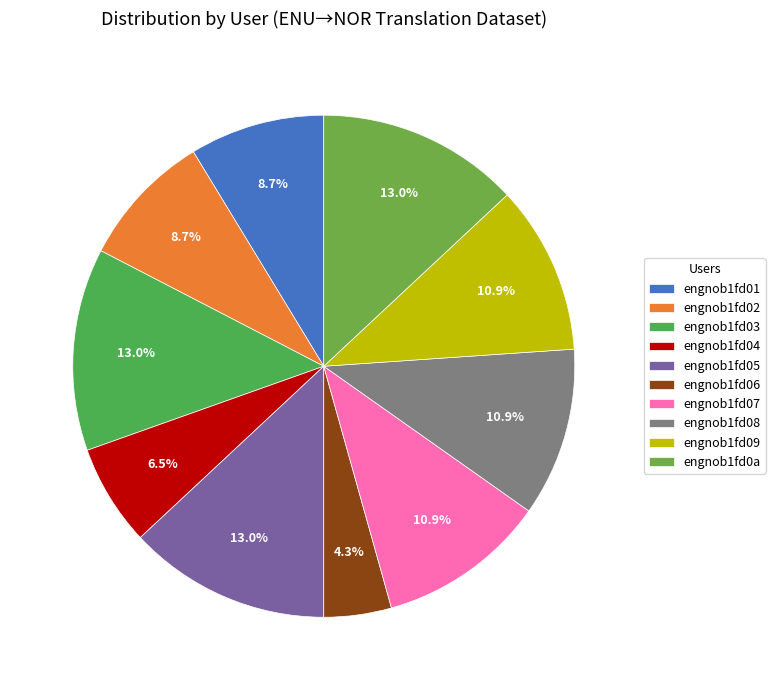

Is the sum of engnob1fd03 and engnob1fd07 greater than half?

No